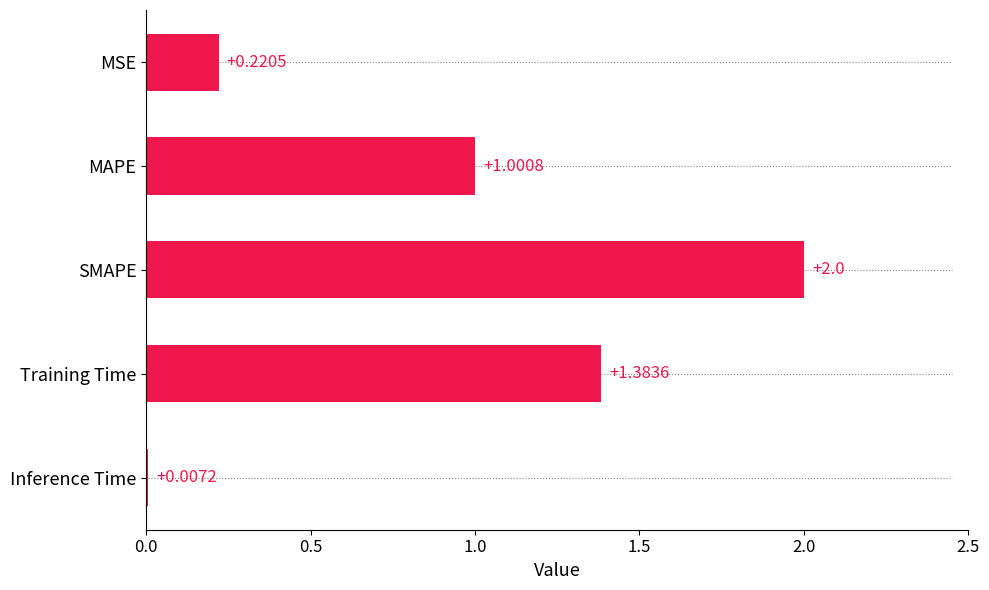

What is the maximum value shown in the chart?

2.0